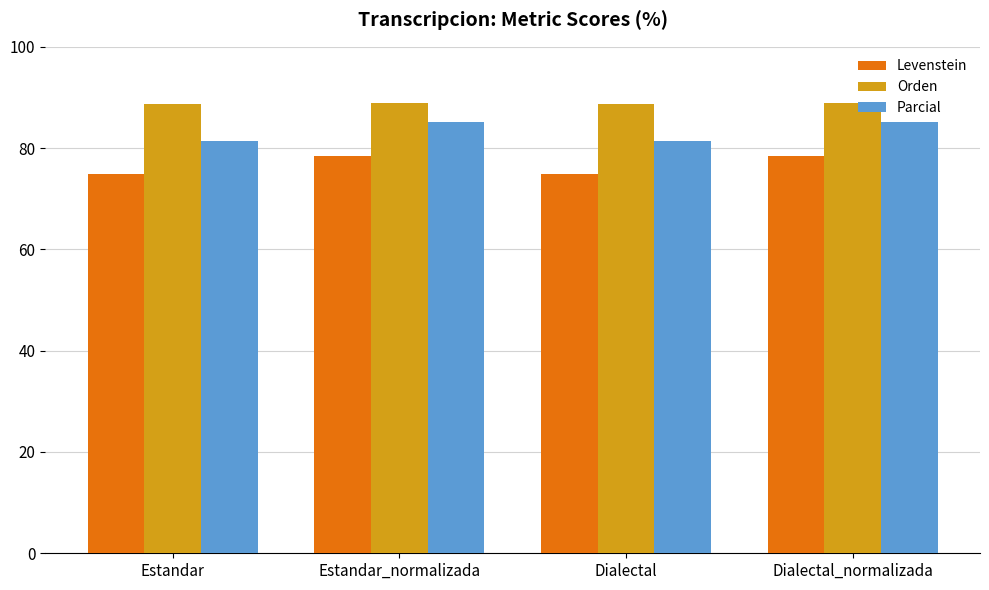

How many distinct data groups are displayed?

3